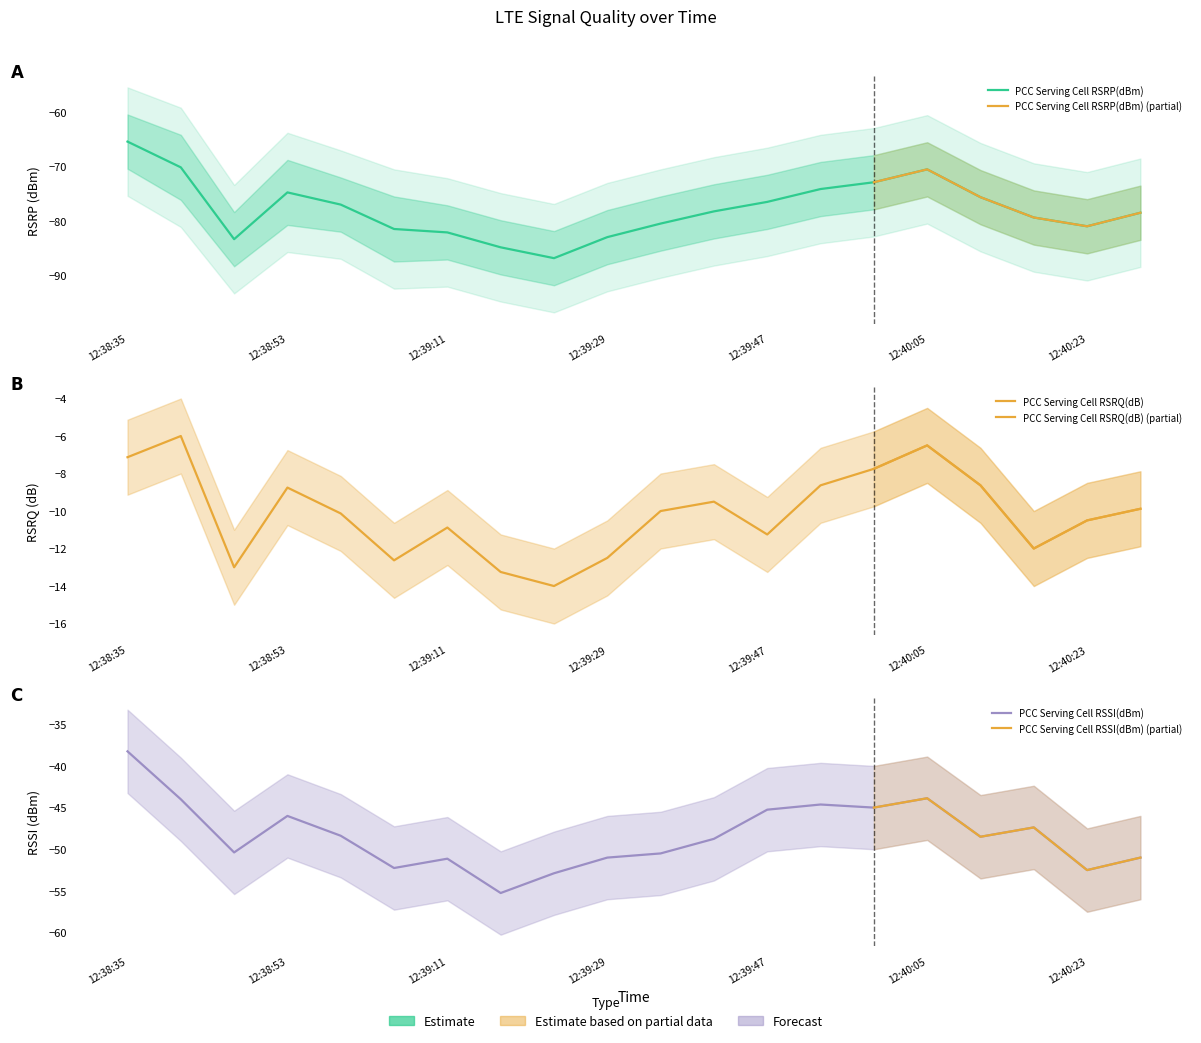

Count the number of data series in this chart.

3